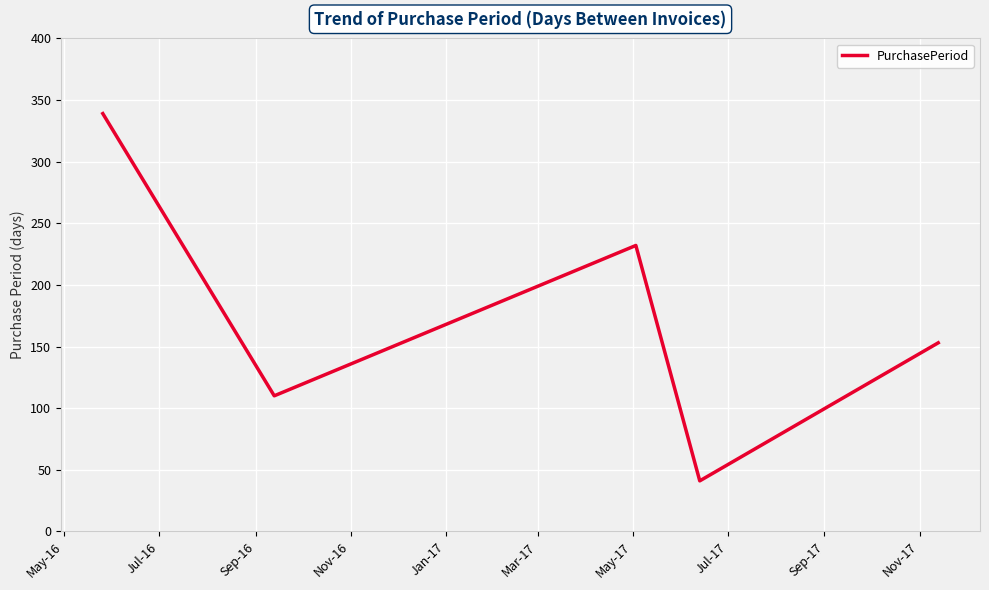

What is the average value?

175